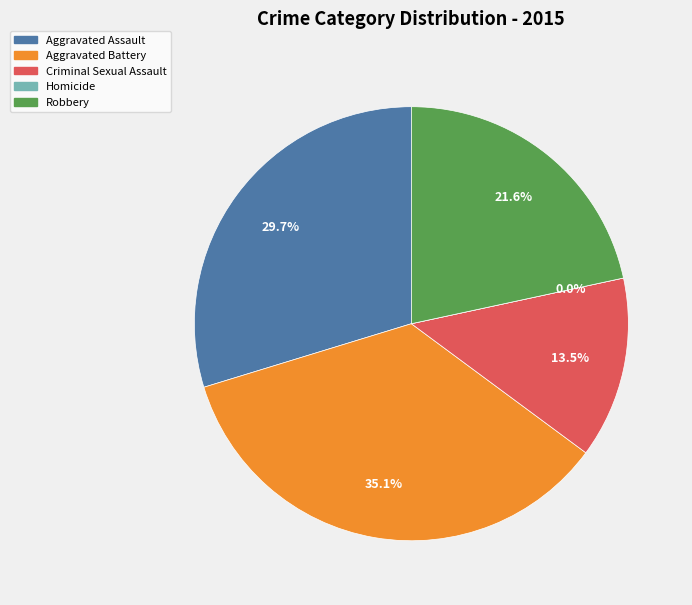

Which category has the smallest portion of the pie?

Homicide